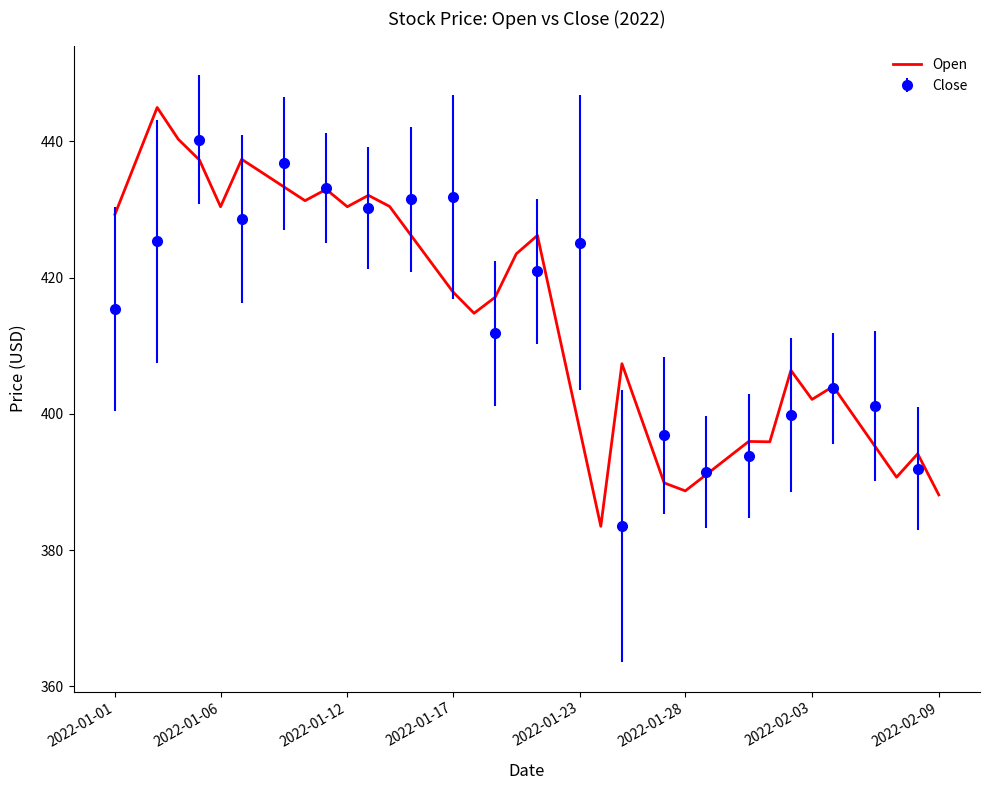

What is the difference between the maximum and minimum values?

61.4